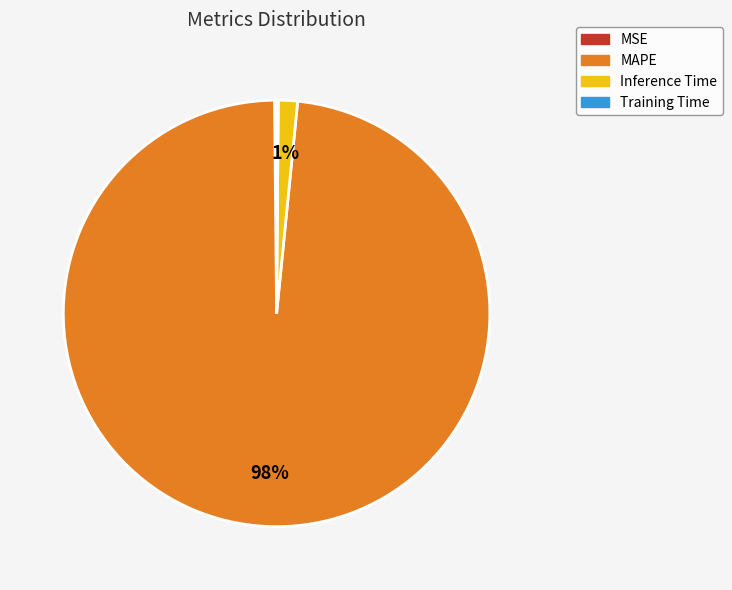

Which category accounts for the majority?

MAPE